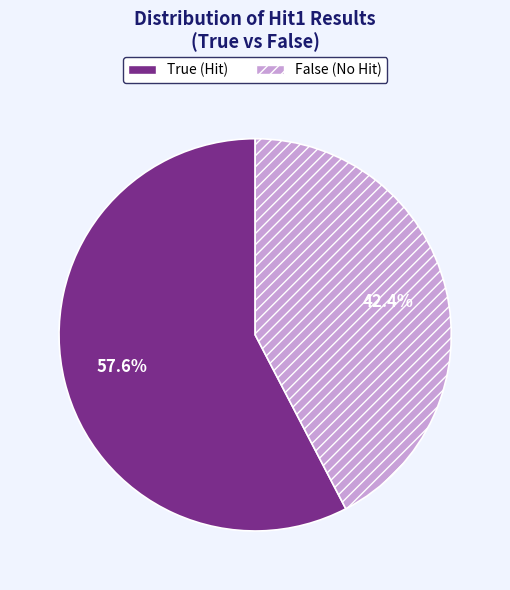

Is it true that False is 1% of the pie?

False